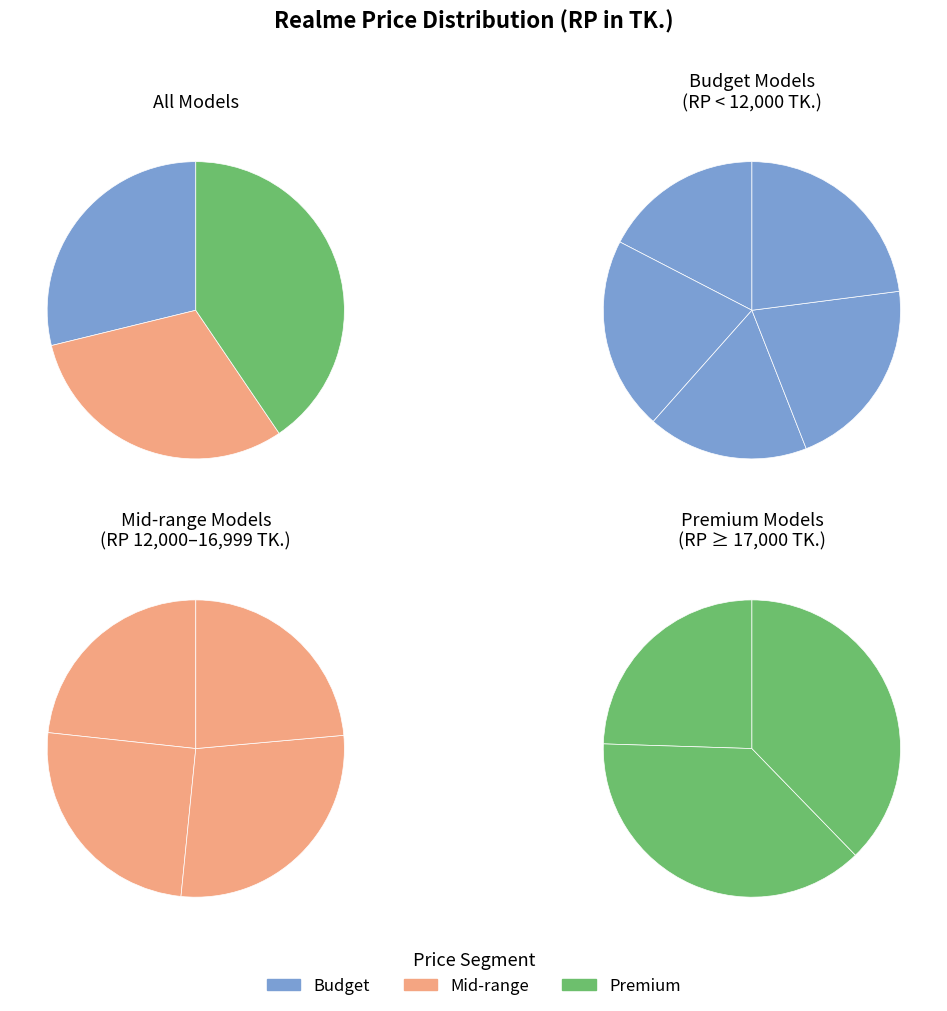

The C15 (4GB+128GB) slice represents 2% of the pie. True or false?

False